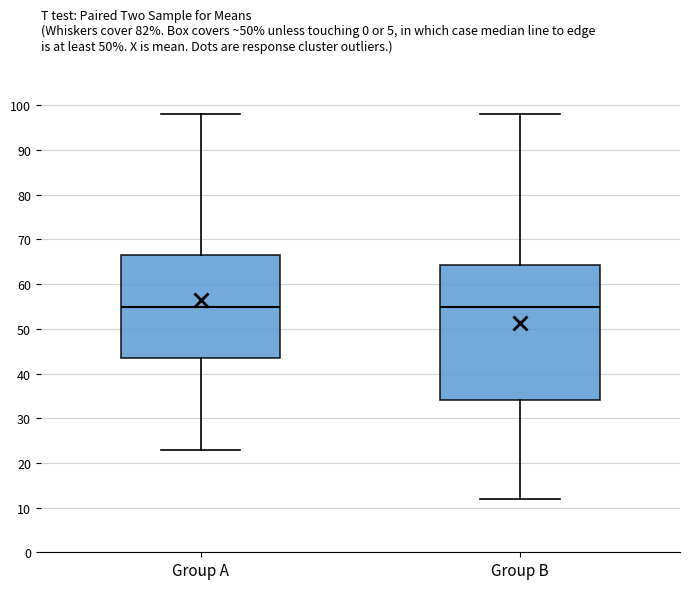

Where is the upper edge of the box for Group A on the y-axis? The values are not printed on the chart, so give them approximately, as read against the axis.

67